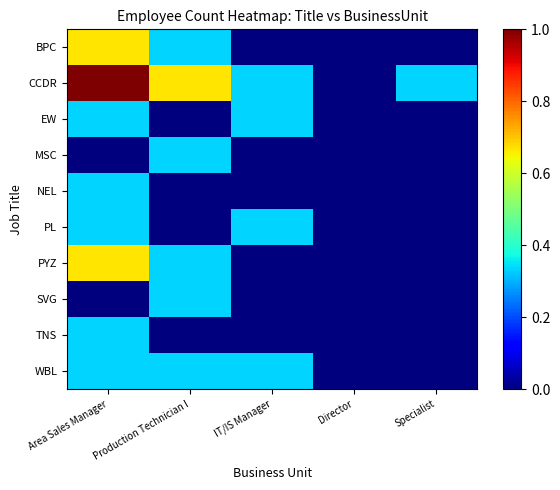

What is the total value across all series at Area Sales Manager?

4.0